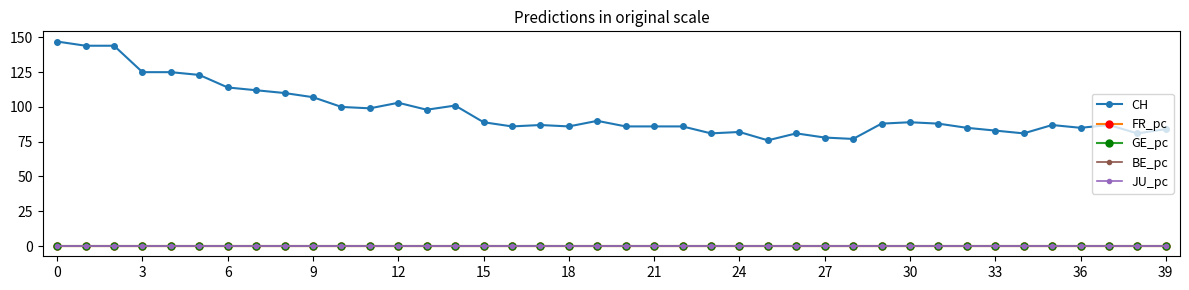

Does the chart display data point markers on the line(s)?

Yes